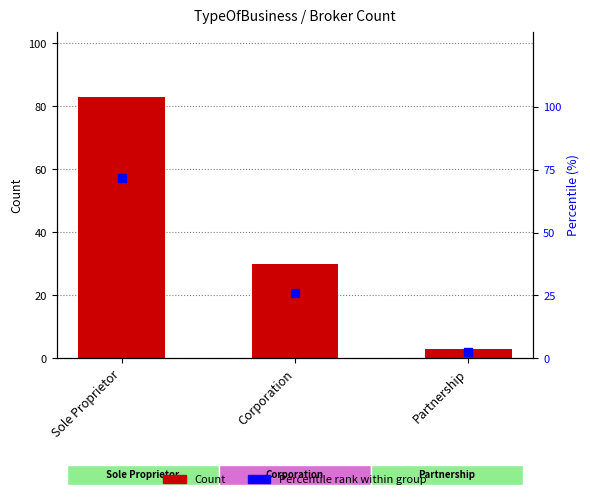

Which series reaches the maximum Y coordinate?

Count